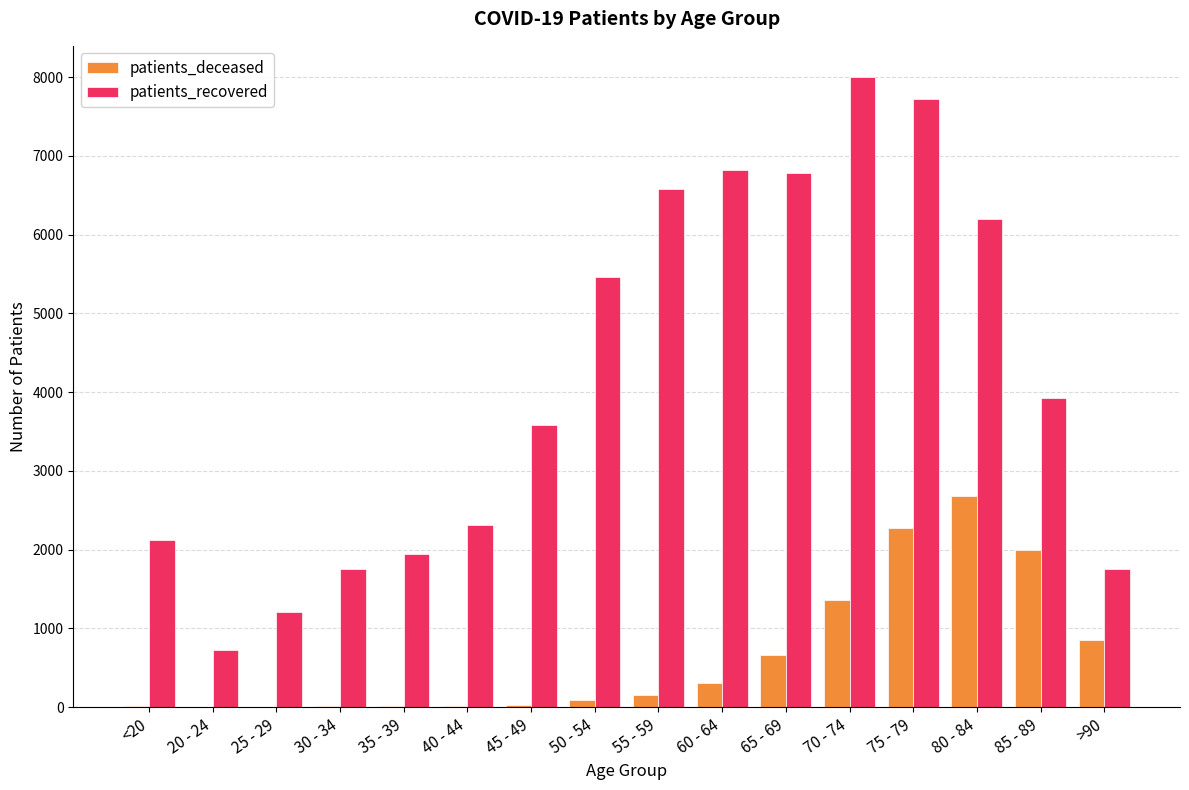

The value of patients_deceased at 55 - 59 is 161. True or false?

True